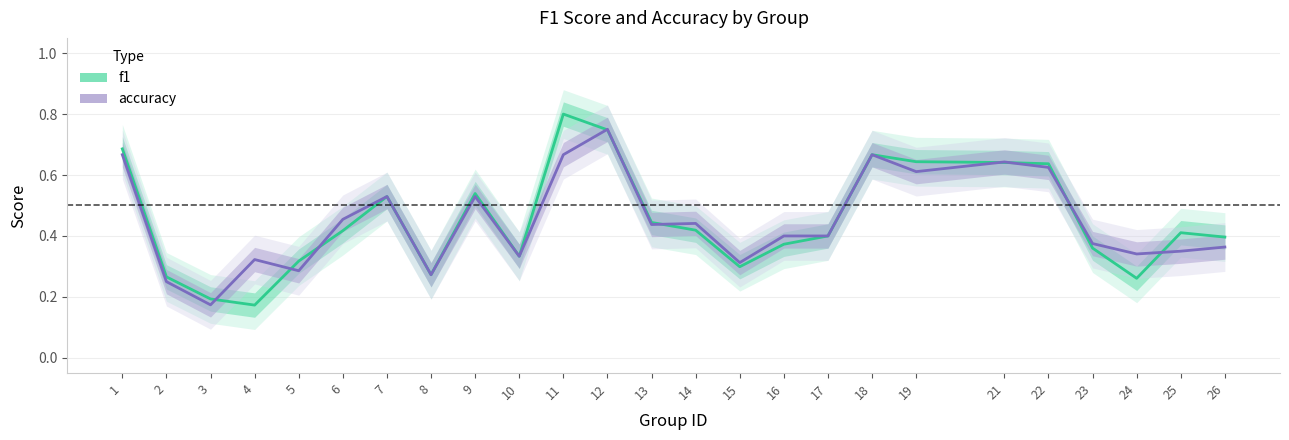

What is the value of the f1 point at the 24th from the left?

0.4